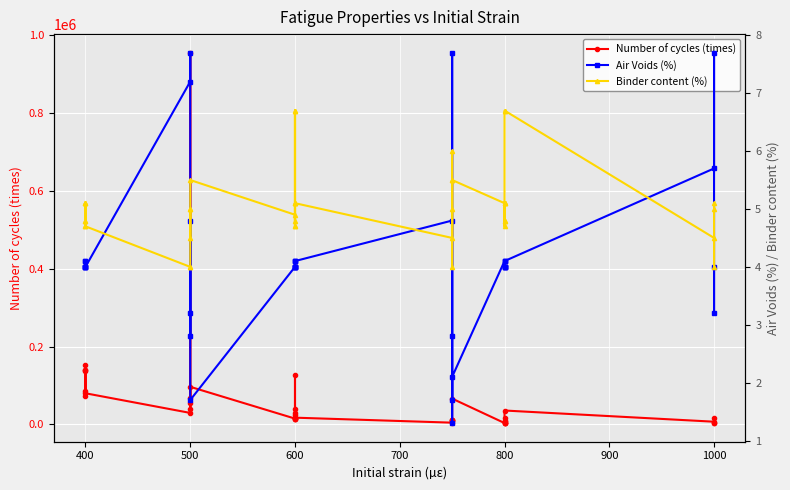

What are all the series names shown in the legend?

Number of cycles (times), Air Voids (%), Binder content (%)